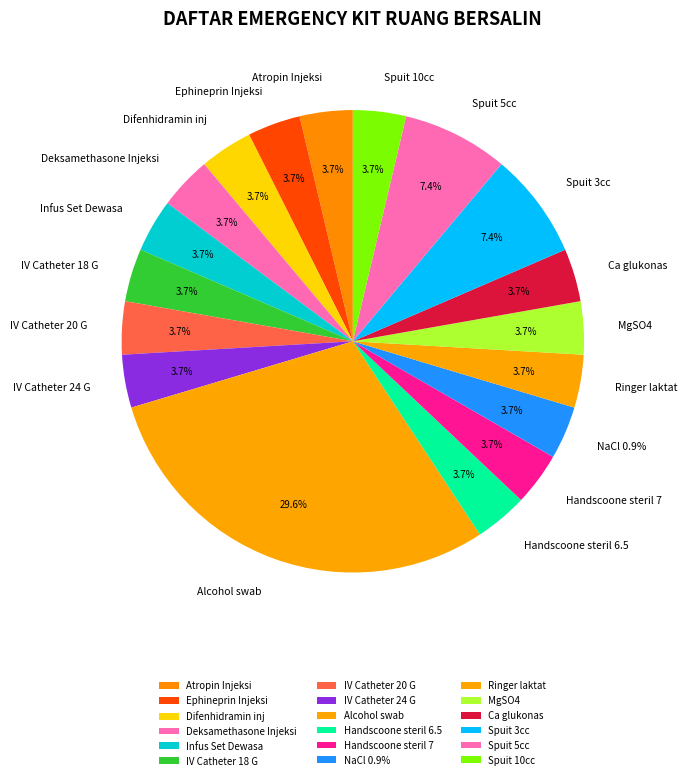

Does Spuit 10cc represent more than half of the total?

No